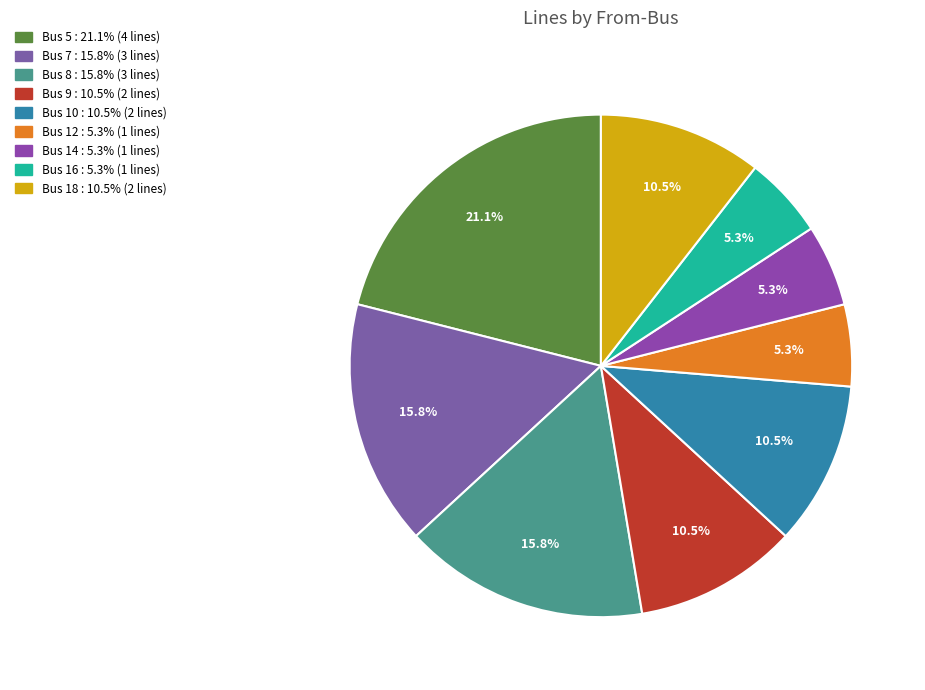

Count the number of slices in the pie.

9